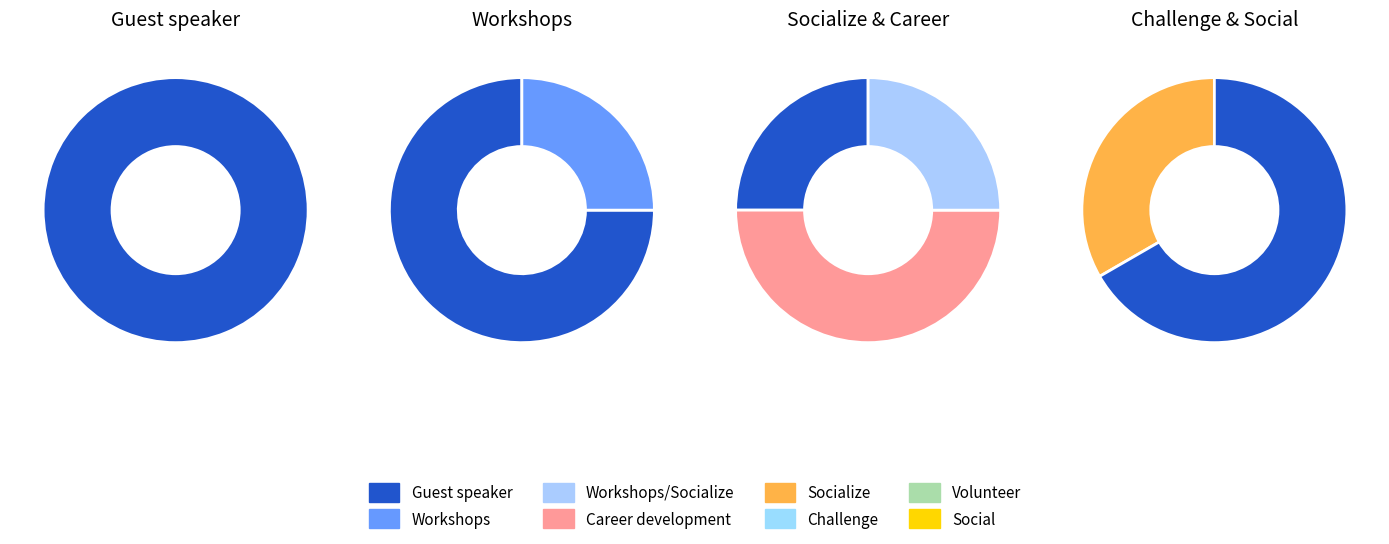

The Guest speaker (Social) slice represents 12% of the pie. True or false?

False